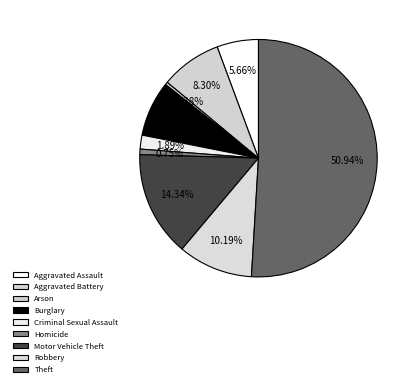

Between Robbery and Arson, which is larger?

Robbery